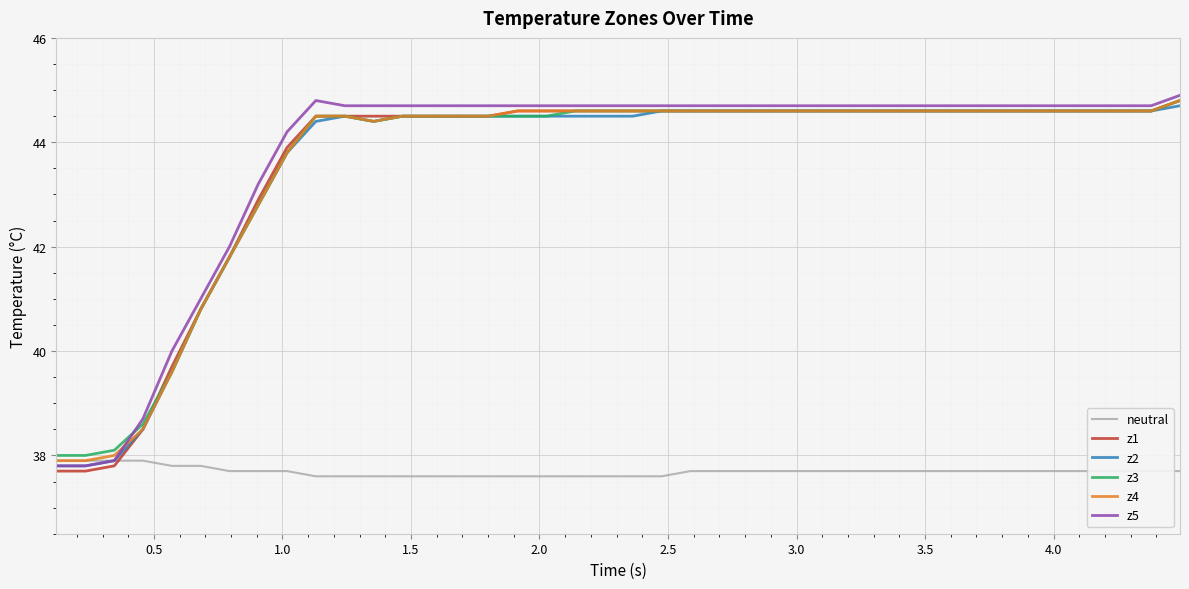

What is the smallest value displayed?

37.6